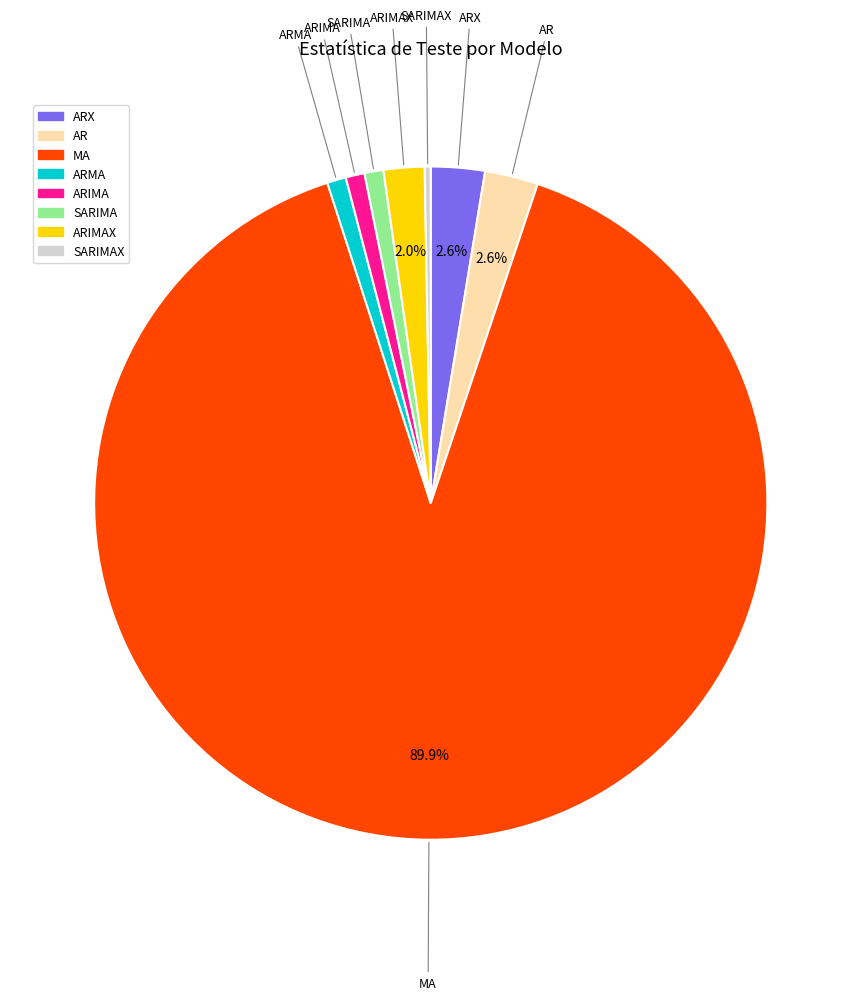

Is there a majority slice in this chart?

Yes